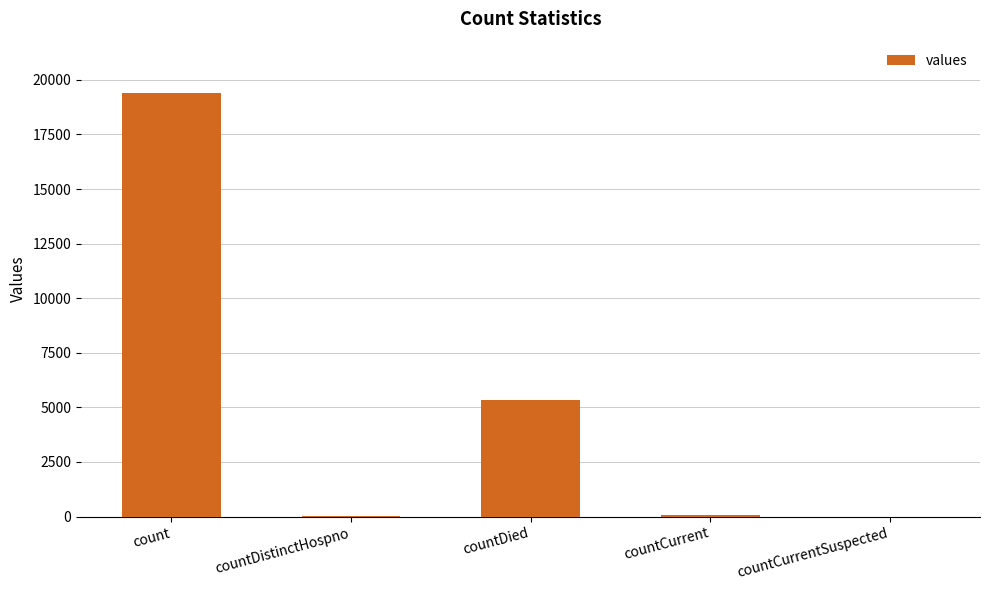

What is the ratio of the value at count to the value at countDied?

3.6